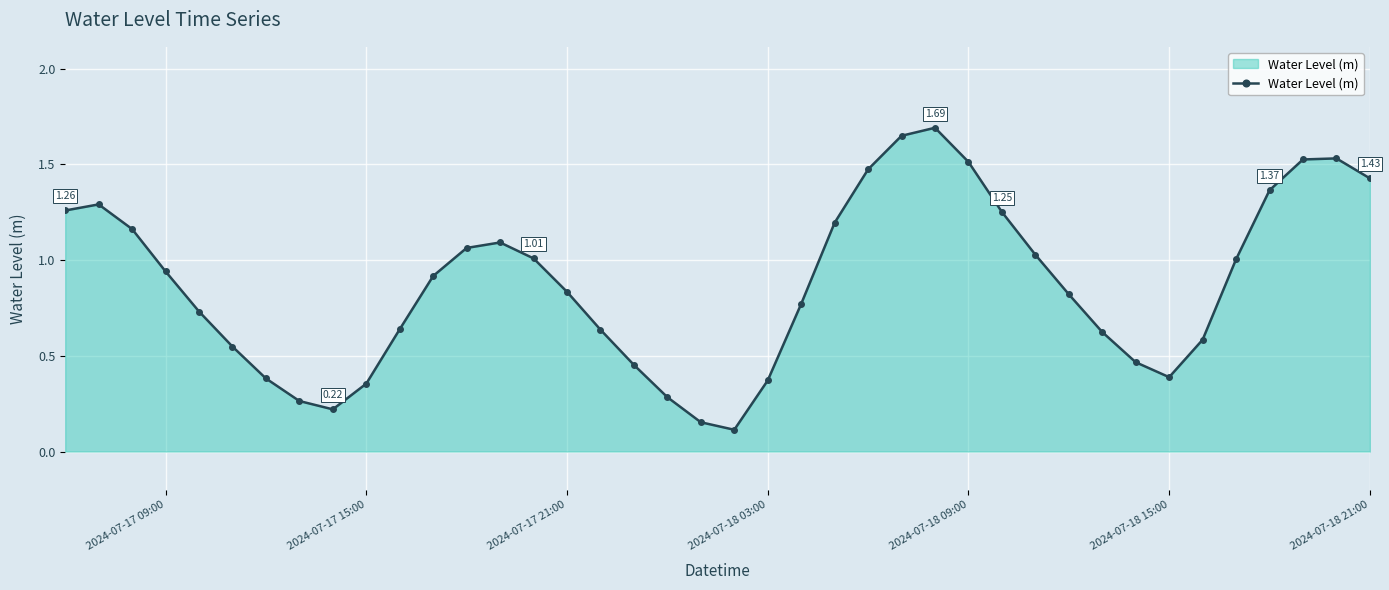

True or false: there are more than 0 points higher than both neighbors.

True